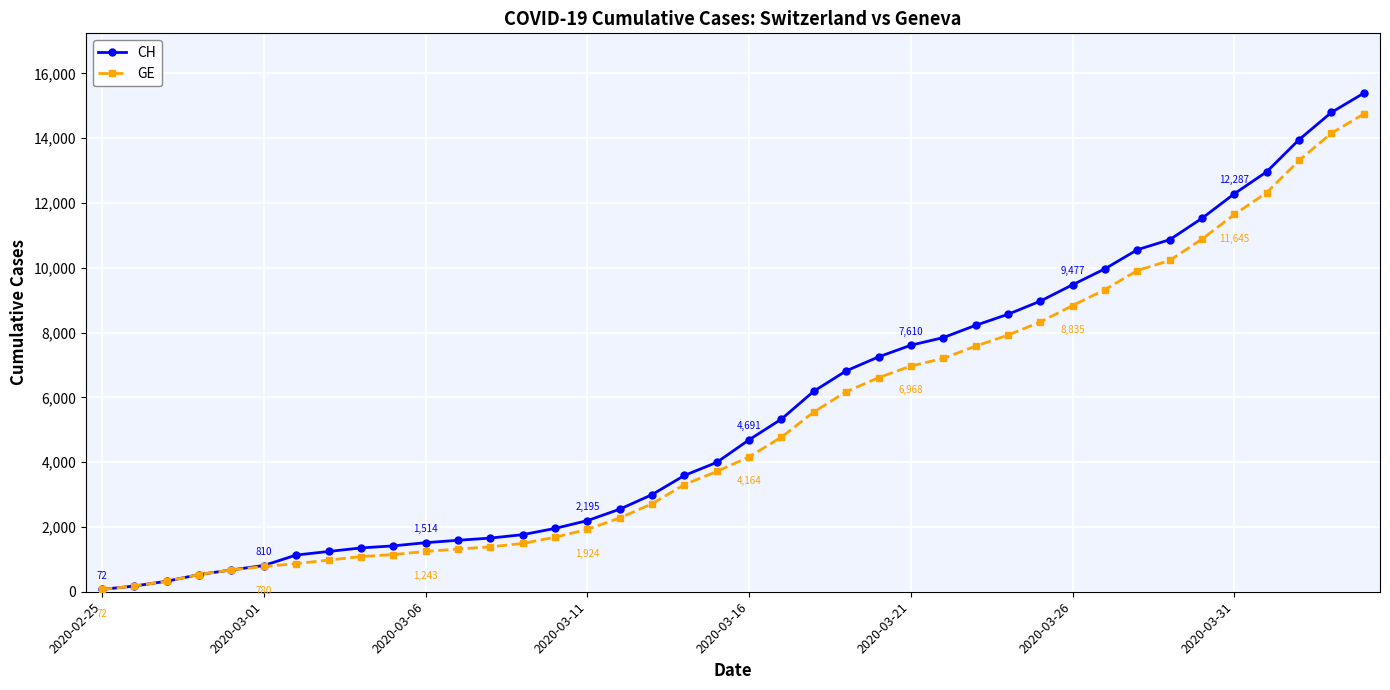

Which series has the largest range (max minus min)?

CH